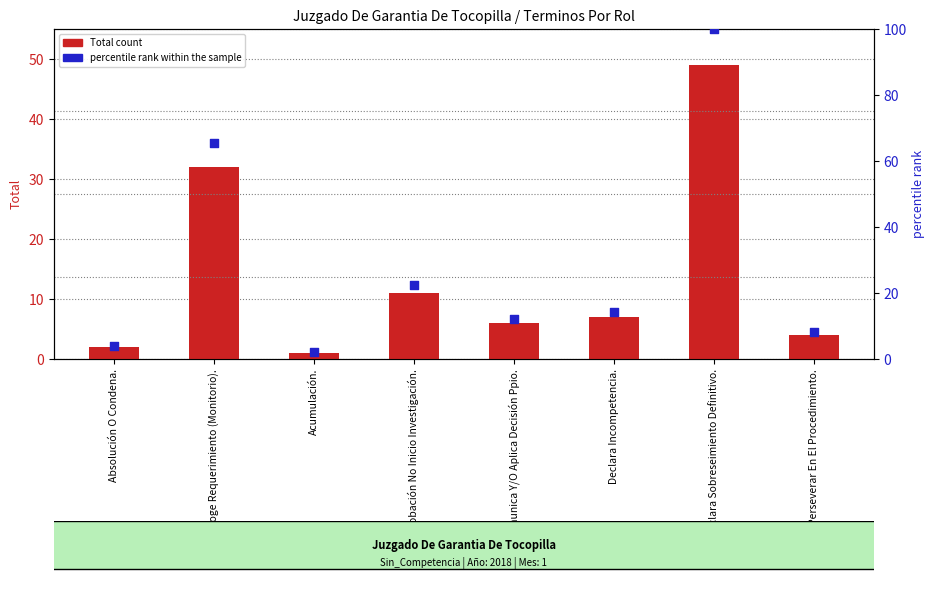

What is the total value across all series at No Perseverar En El Procedimiento.?

12.2